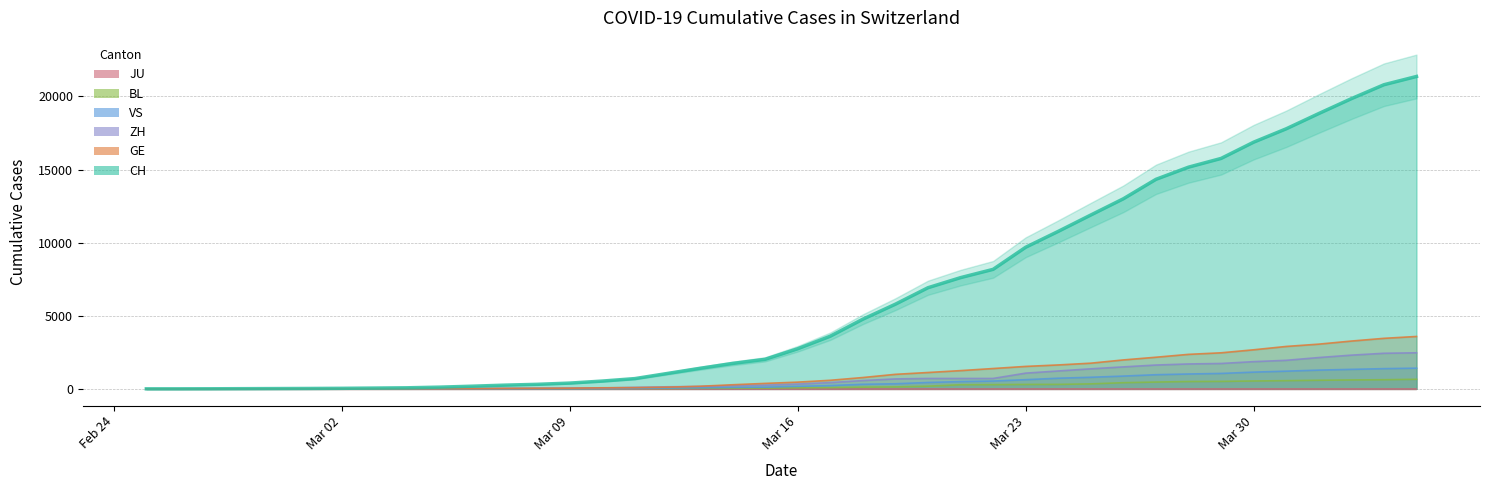

Which has a higher value, 2020-03-21 or 2020-03-18?

2020-03-21